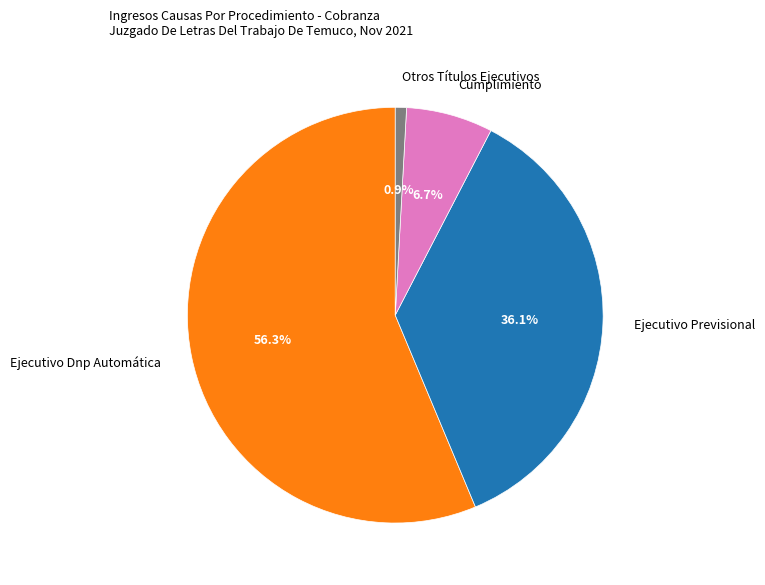

Combined, do Ejecutivo Dnp Automática and Otros Títulos Ejecutivos account for over 50%?

Yes